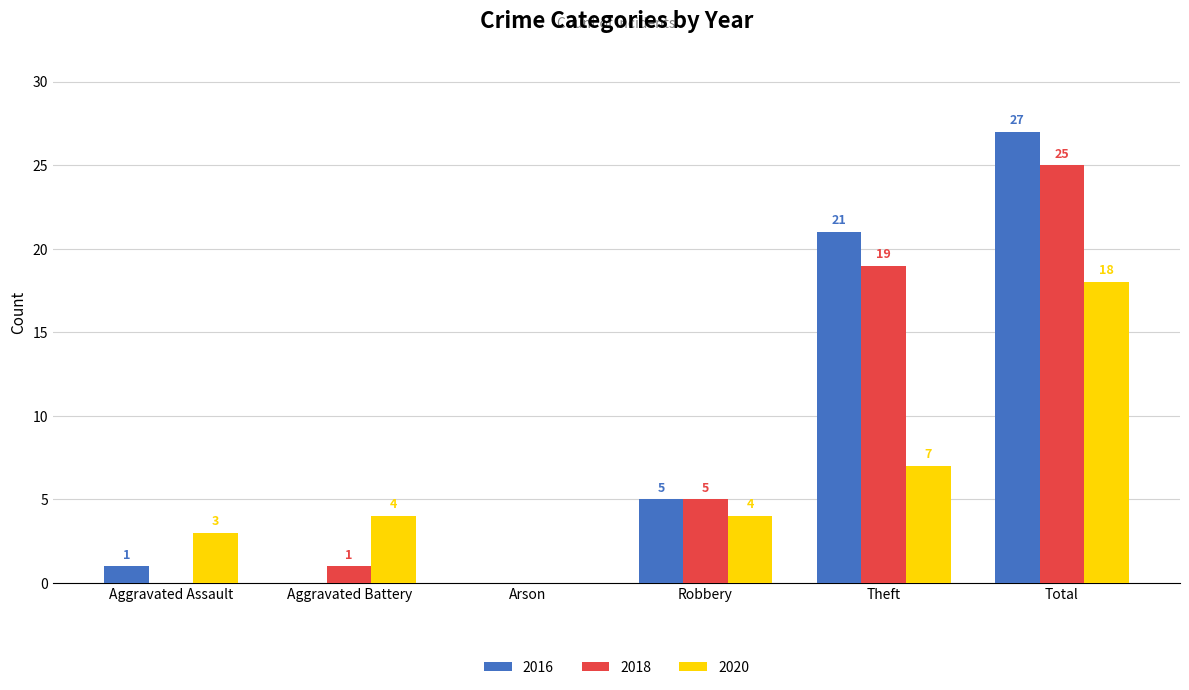

Reading right to left, extract all data points from this chart.

2016: Total=27	Theft=21	Robbery=5	Arson=0	Aggravated Battery=0	Aggravated Assault=1
2018: Total=25	Theft=19	Robbery=5	Arson=0	Aggravated Battery=1	Aggravated Assault=0
2020: Total=18	Theft=7	Robbery=4	Arson=0	Aggravated Battery=4	Aggravated Assault=3